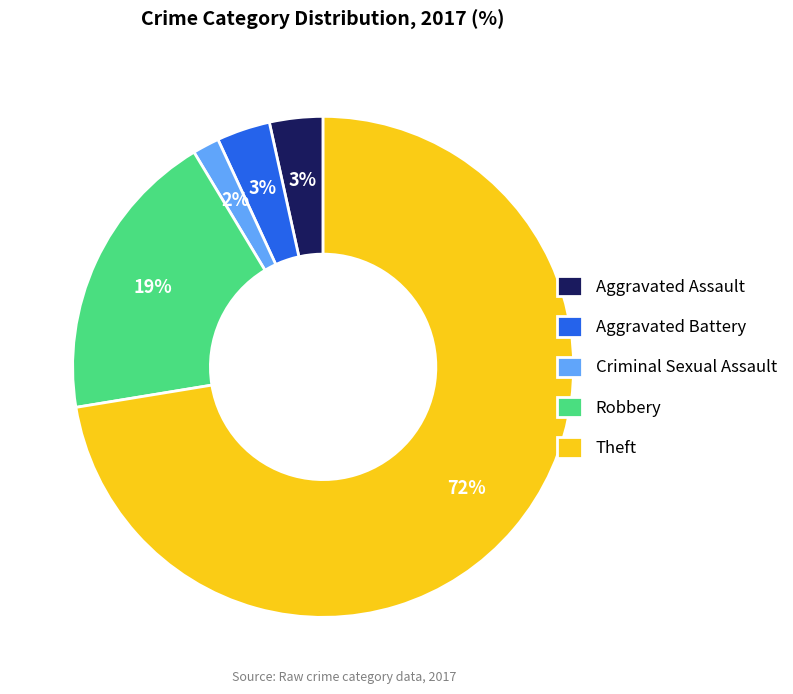

Approximately how many times larger is the value at Theft compared to Robbery?

3.8